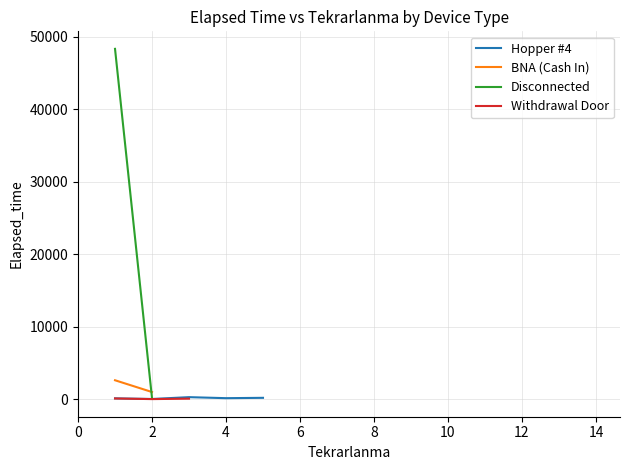

Which has a higher value, 11 or 12?

12